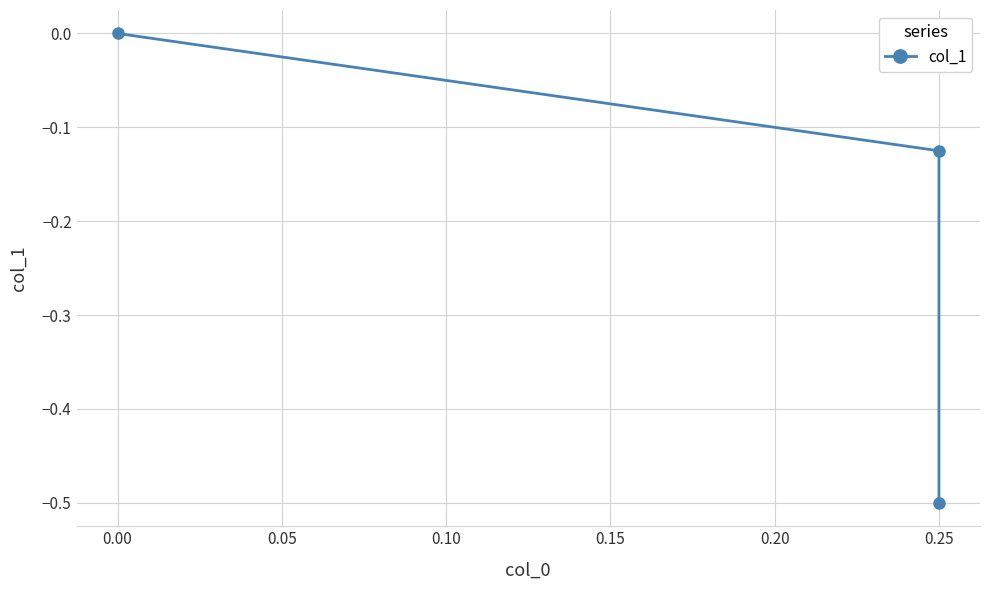

How many values are below zero?

2